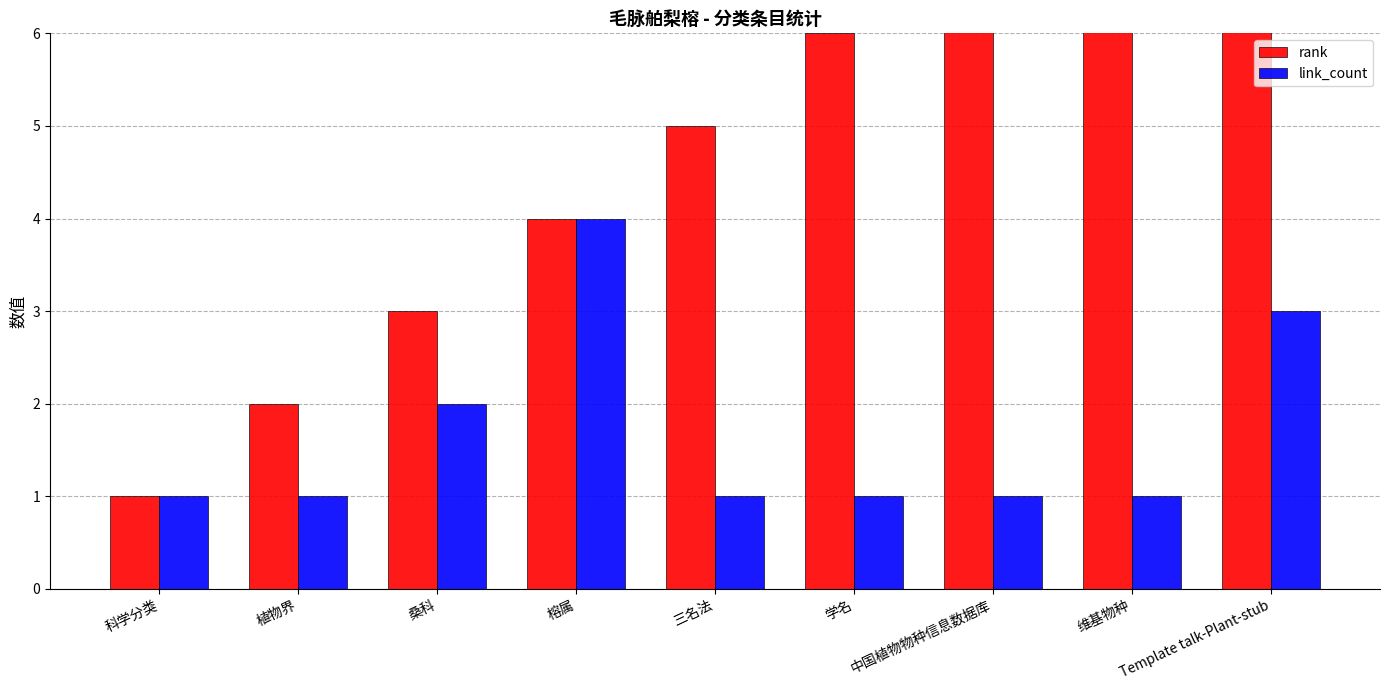

How many bars are there in total?

18